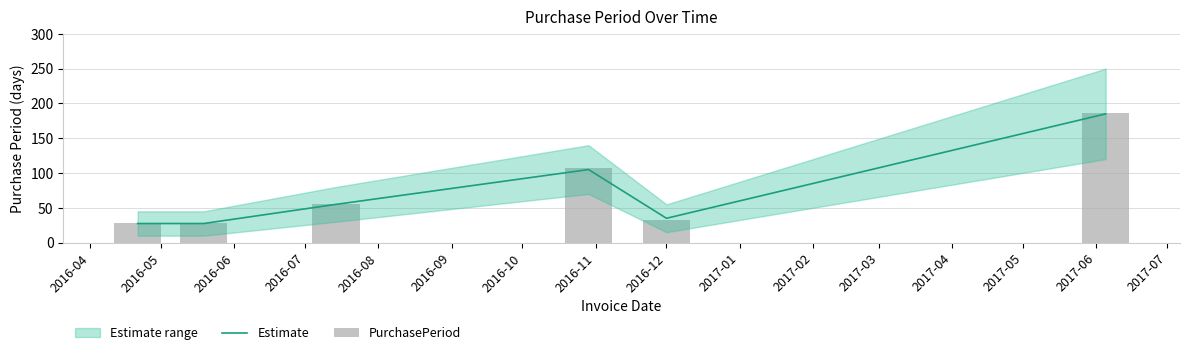

What is the value of the Estimate bar at the 4th from the left?

105.0